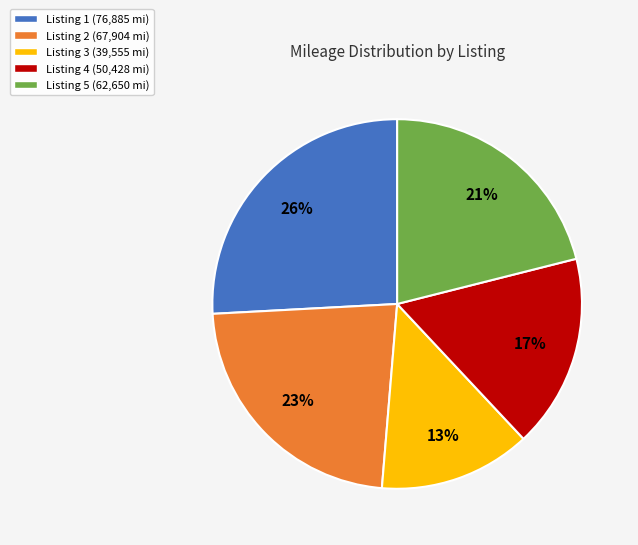

Is there any slice that represents more than half of the pie?

No